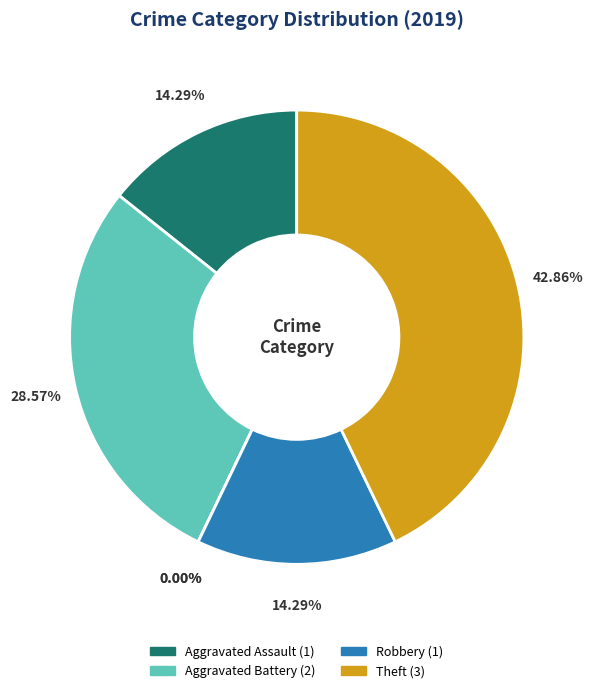

Combined, do Robbery and Arson account for over 50%?

No